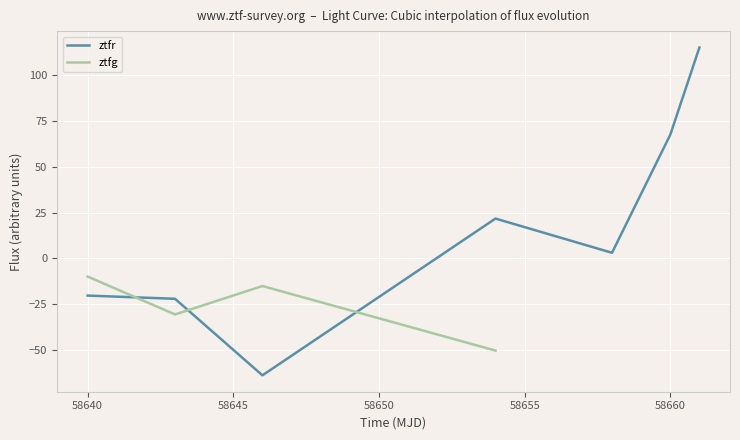

What are all the series names shown in the legend?

ztfr, ztfg